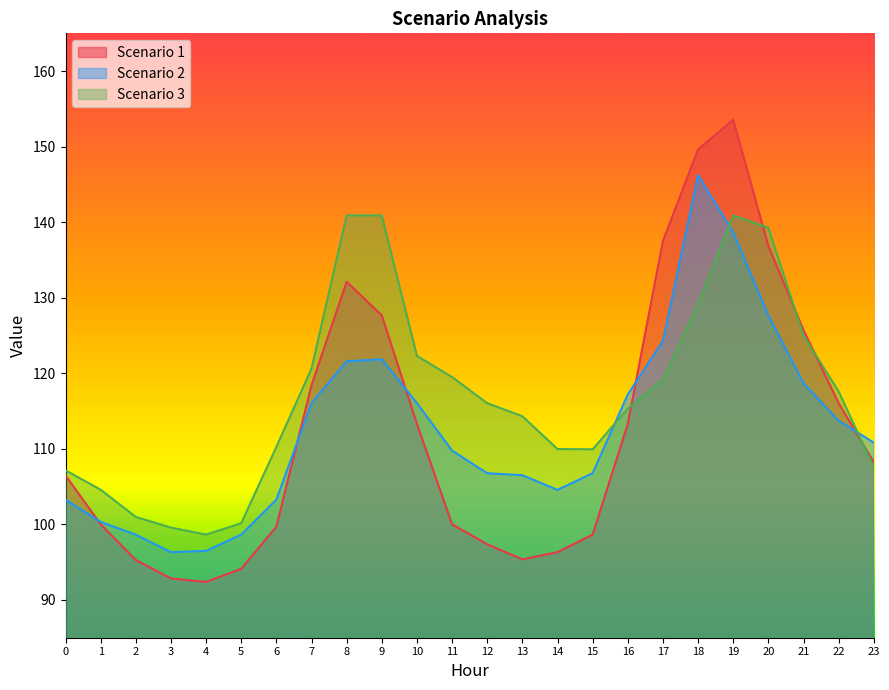

Reading left to right, transcribe all the data shown in this chart.

Scenario 1: 0=106.5	1=100.0	2=95.3	3=92.8	4=92.4	5=94.1	6=99.7	7=118.4	8=132.1	9=127.7	10=113.3	11=100.0	12=97.4	13=95.4	14=96.3	15=98.6	16=113.3	17=137.5	18=149.6	19=153.6	20=136.9	21=125.7	22=116.1	23=108.2
Scenario 2: 0=103.3	1=100.3	2=98.6	3=96.3	4=96.5	5=98.6	6=103.3	7=116.1	8=121.6	9=121.9	10=116.1	11=109.8	12=106.8	13=106.5	14=104.6	15=106.8	16=117.2	17=124.3	18=146.2	19=138.6	20=127.7	21=118.7	22=113.7	23=110.8
Scenario 3: 0=107.2	1=104.6	2=101.0	3=99.6	4=98.6	5=100.2	6=110.3	7=120.6	8=140.9	9=140.9	10=122.3	11=119.5	12=116.0	13=114.3	14=110.0	15=109.9	16=115.3	17=119.2	18=129.2	19=140.9	20=139.3	21=125.0	22=117.6	23=107.6